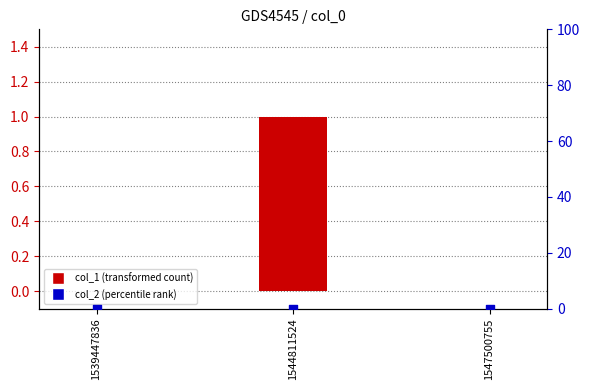

Is the value of col_2 (percentile rank) at 1539447836 greater than the value of col_1 (transformed count) at 1547500755?

No